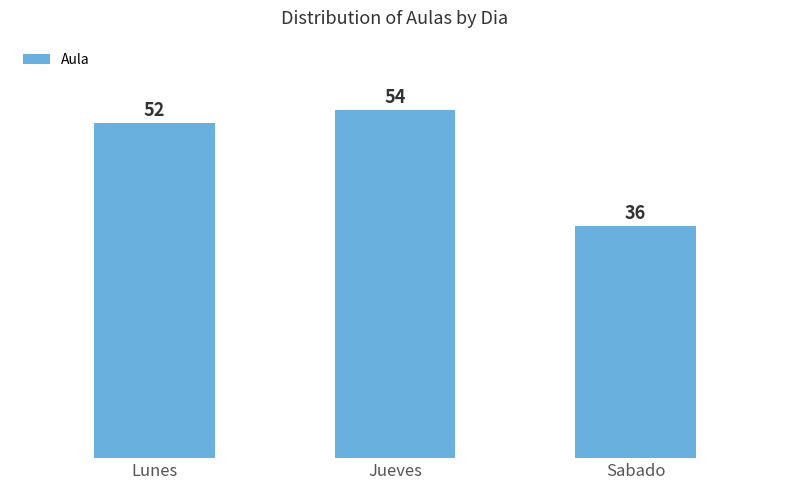

What is the difference between the second highest and minimum values?

16